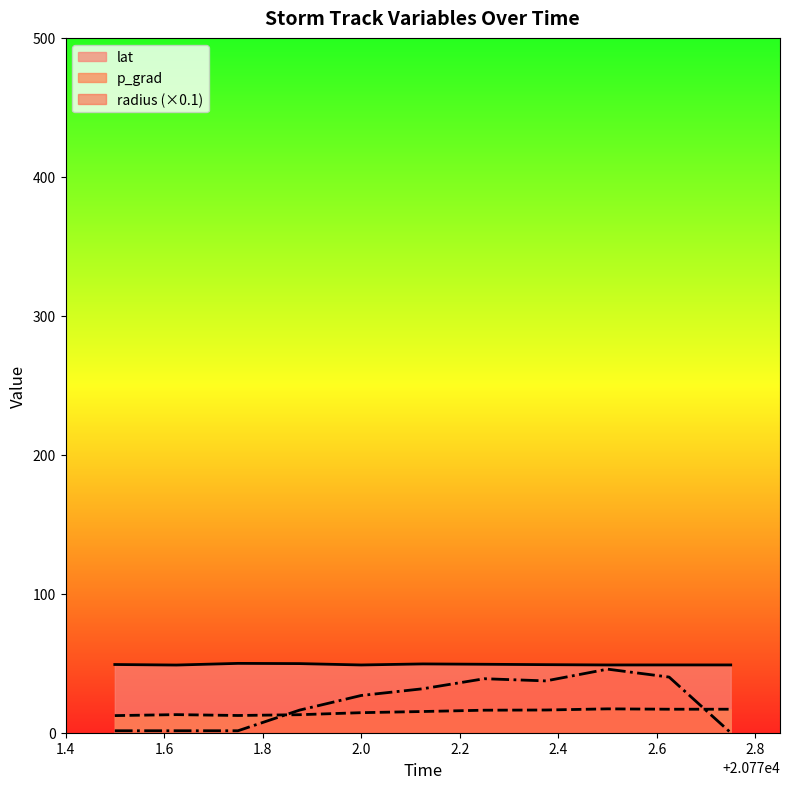

Count the number of data series in this chart.

3